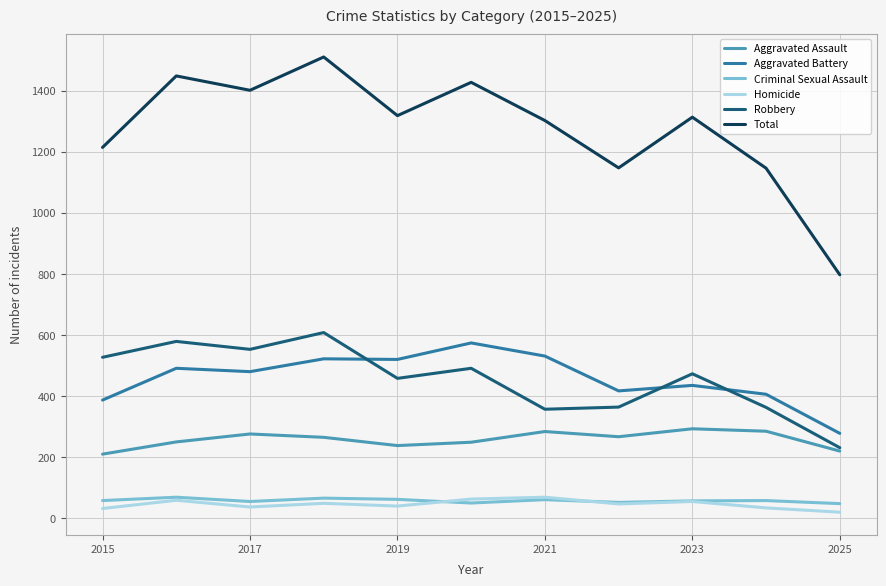

Which series has the largest total across all categories?

Total